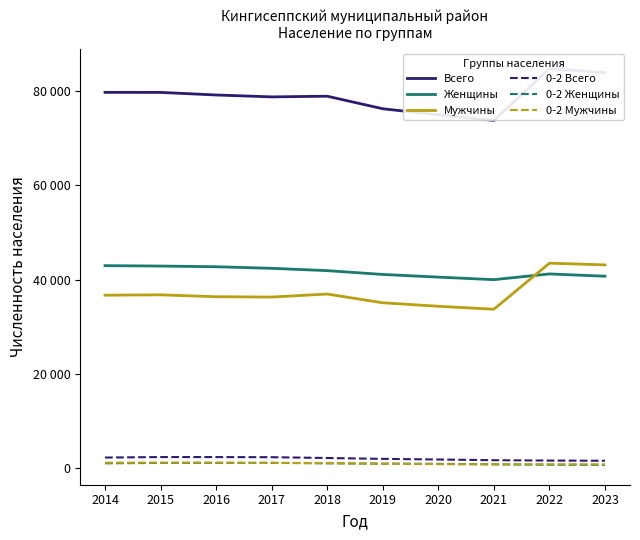

At 2014, list the series in order from smallest to largest.

0-2 Женщины, 0-2 Мужчины, 0-2 Всего, Мужчины, Женщины, Всего